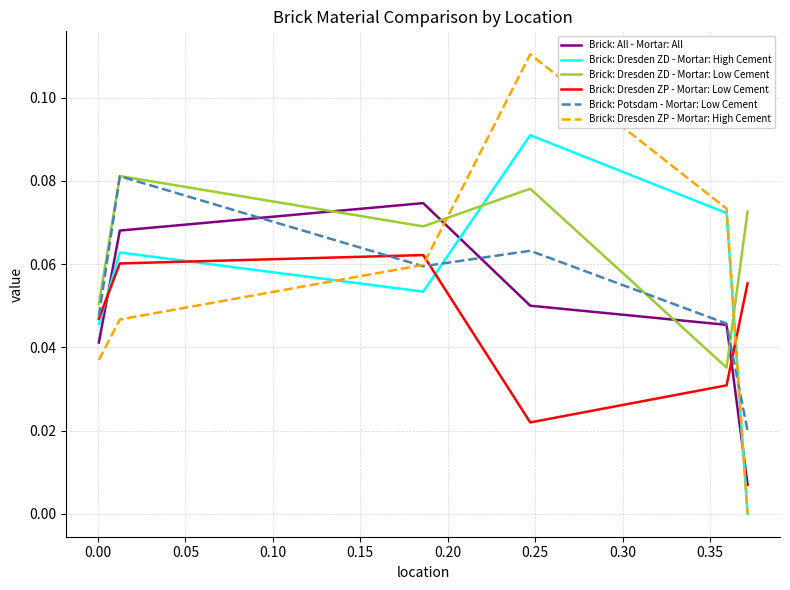

What are all the series names shown in the legend?

Brick: All - Mortar: All, Brick: Dresden ZD - Mortar: High Cement, Brick: Dresden ZD - Mortar: Low Cement, Brick: Dresden ZP - Mortar: Low Cement, Brick: Potsdam - Mortar: Low Cement, Brick: Dresden ZP - Mortar: High Cement